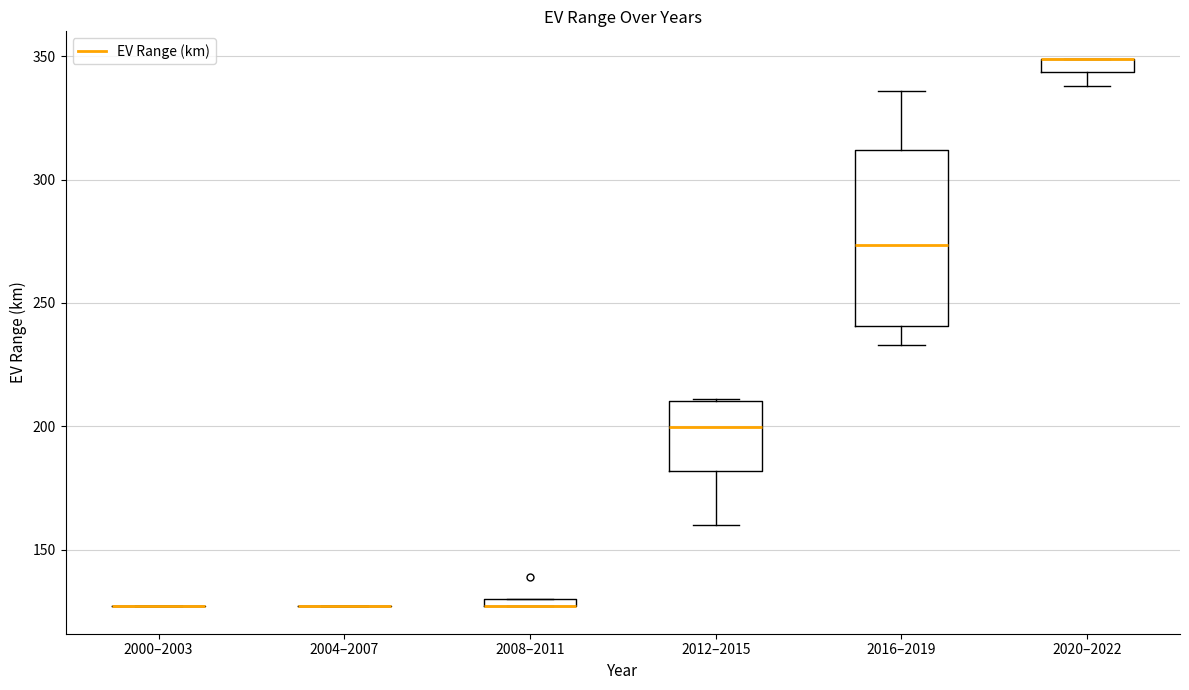

Where does the median line of the box for 2016–2019 sit on the y-axis? The values are not printed on the chart, so give them approximately, as read against the axis.

275